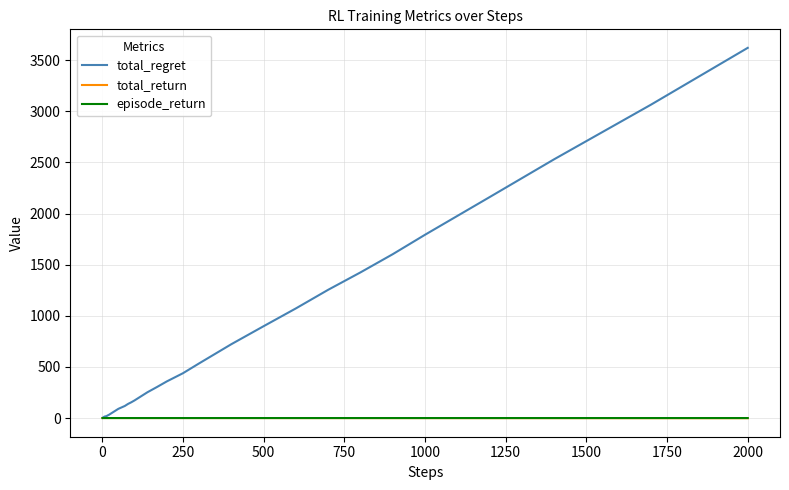

Which series has the largest total across all categories?

total_regret